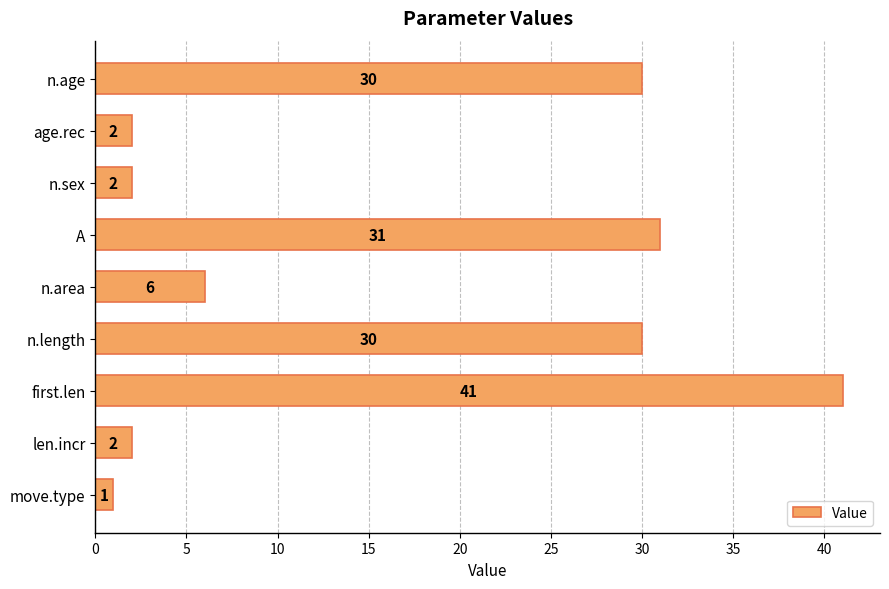

Which category has the highest value across all series?

first.len